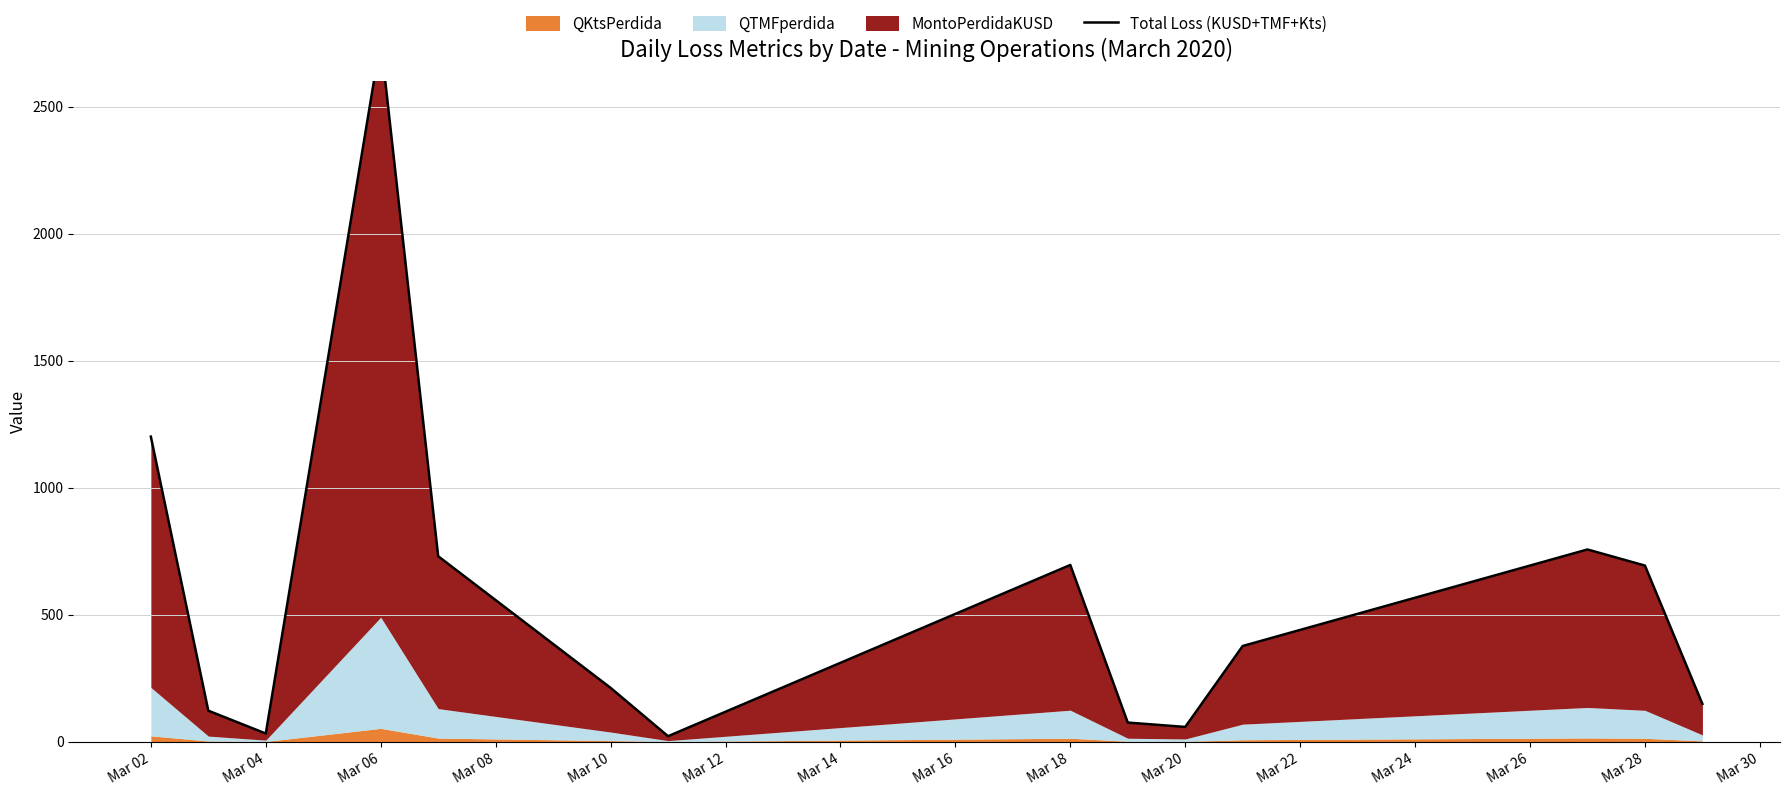

What is the average value?

562.9